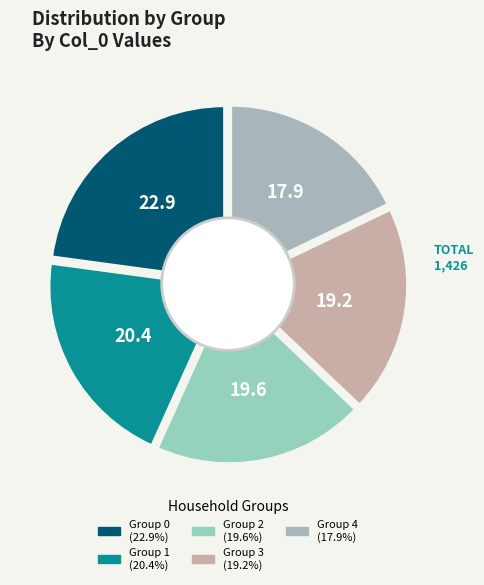

What is the change in value from 1 to 3?

-17